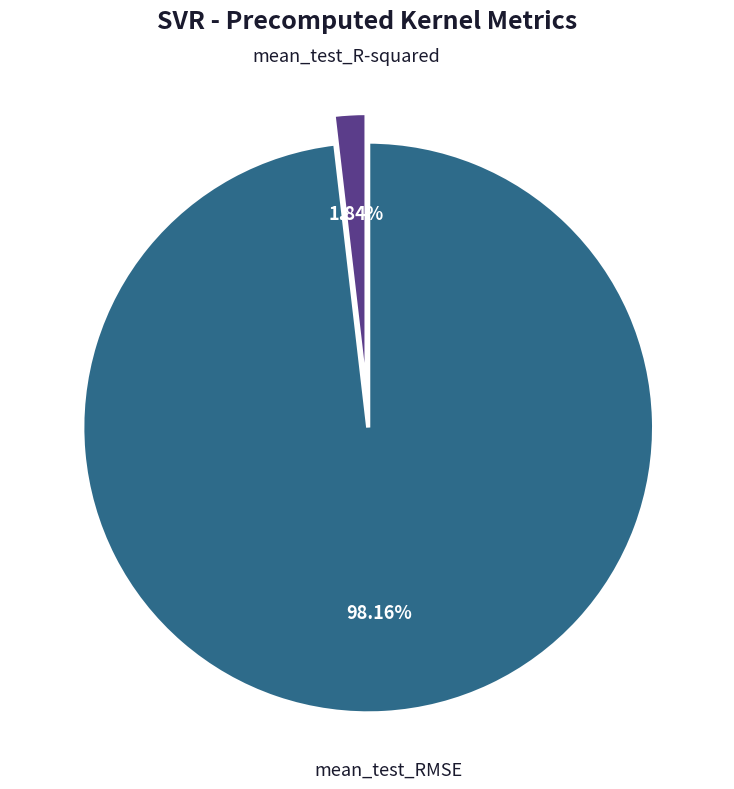

Does mean_test_R-squared account for over 50% of the chart?

No